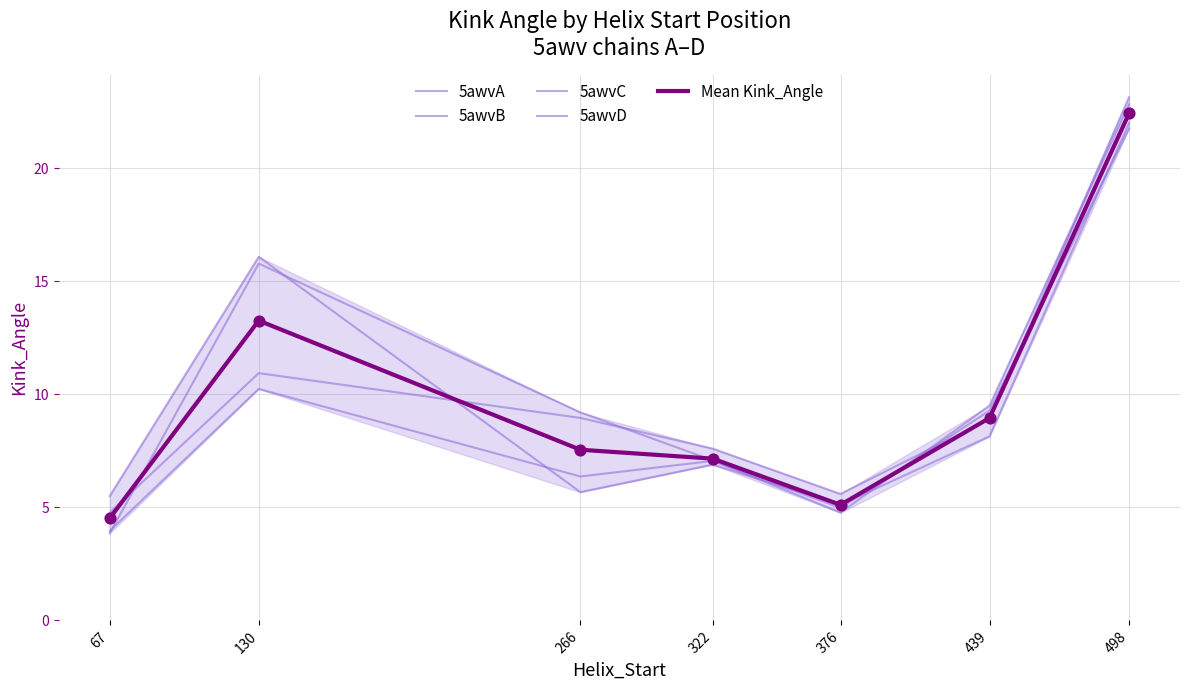

Which series has the widest spread of Y values?

5awvC